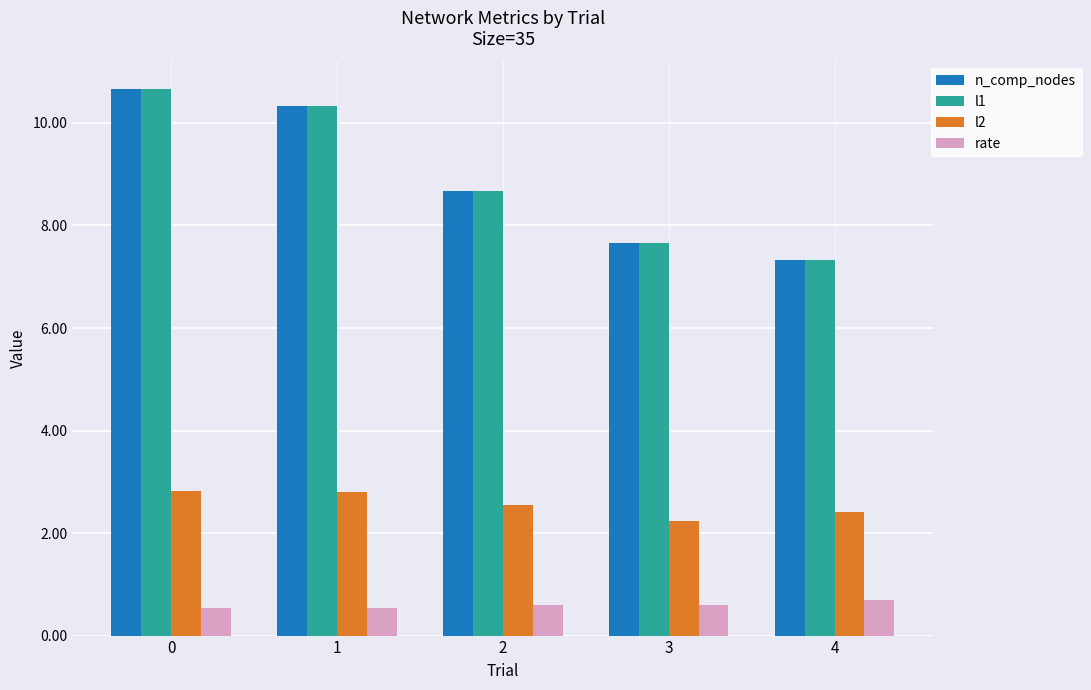

What is the value of the l1 bar at the 1st from the left?

10.7